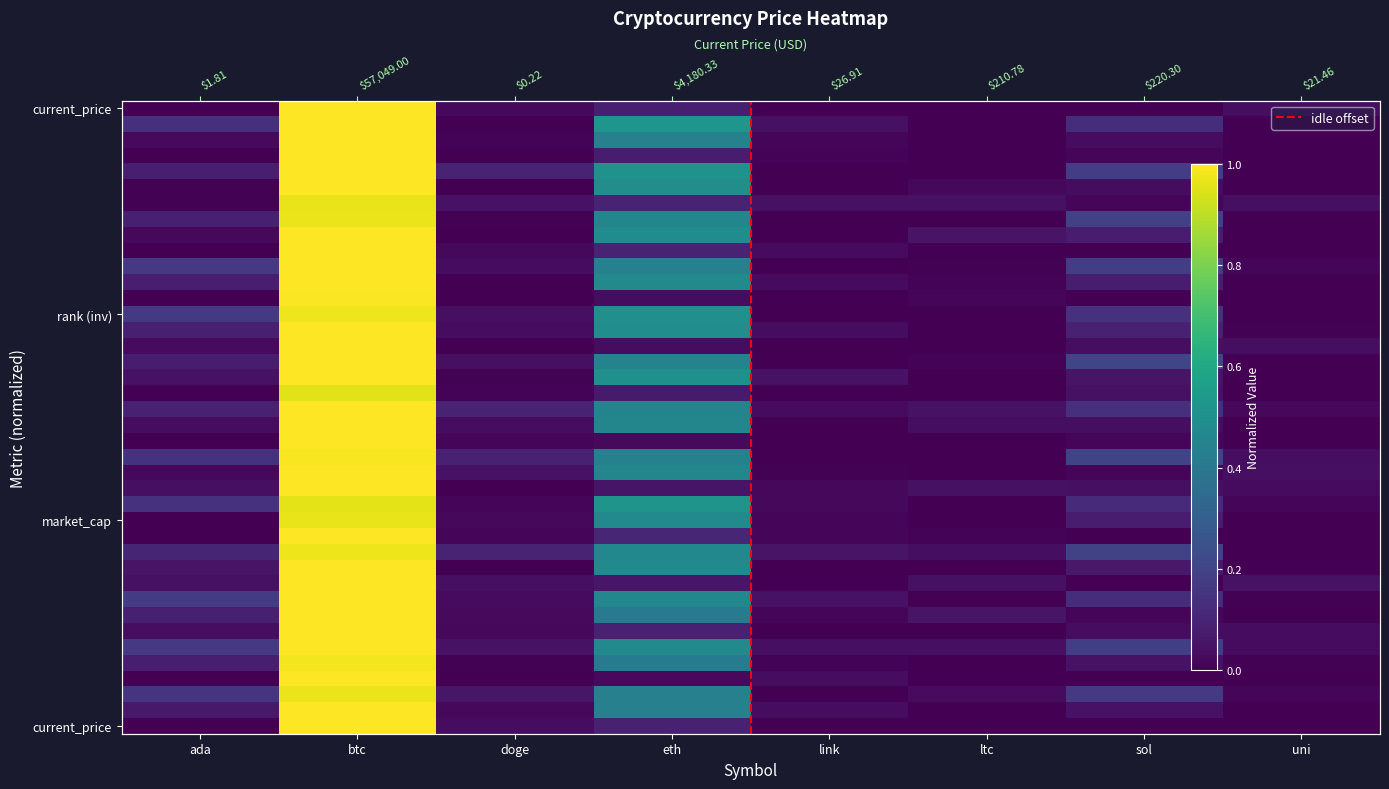

Between btc and link, which series saw the biggest shift?

eth